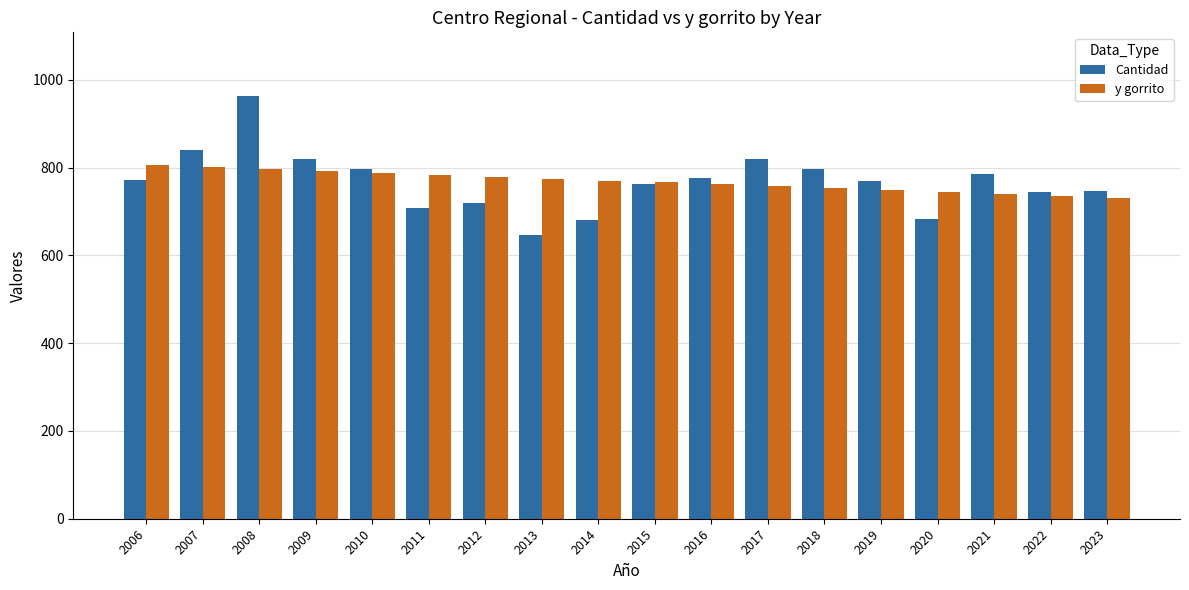

The value of Cantidad at 2011 is 1043.9. True or false?

False